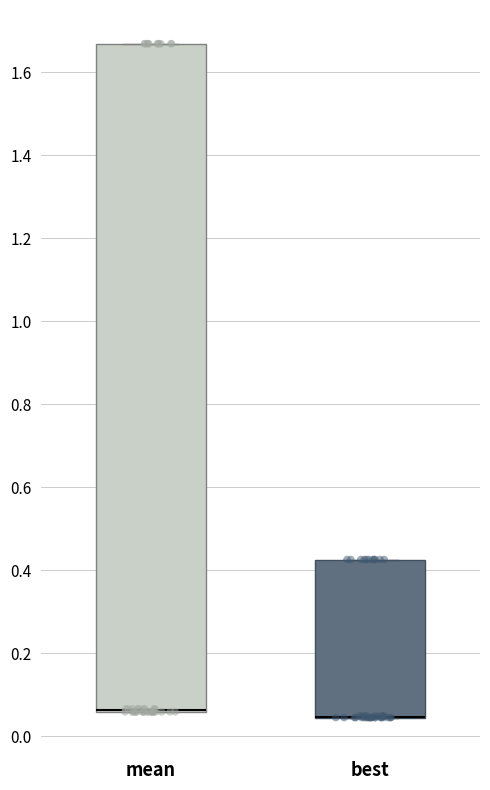

Where is the upper edge of the box for best on the y-axis? The values are not printed on the chart, so give them approximately, as read against the axis.

0.42